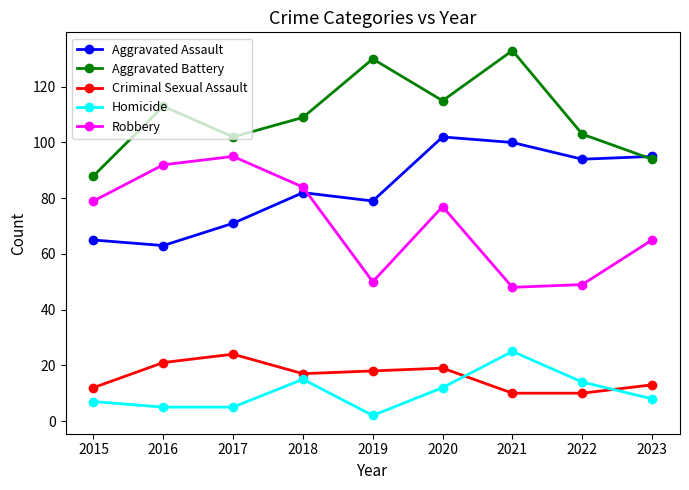

True or false: Criminal Sexual Assault has more than 2 points higher than both neighbors.

False